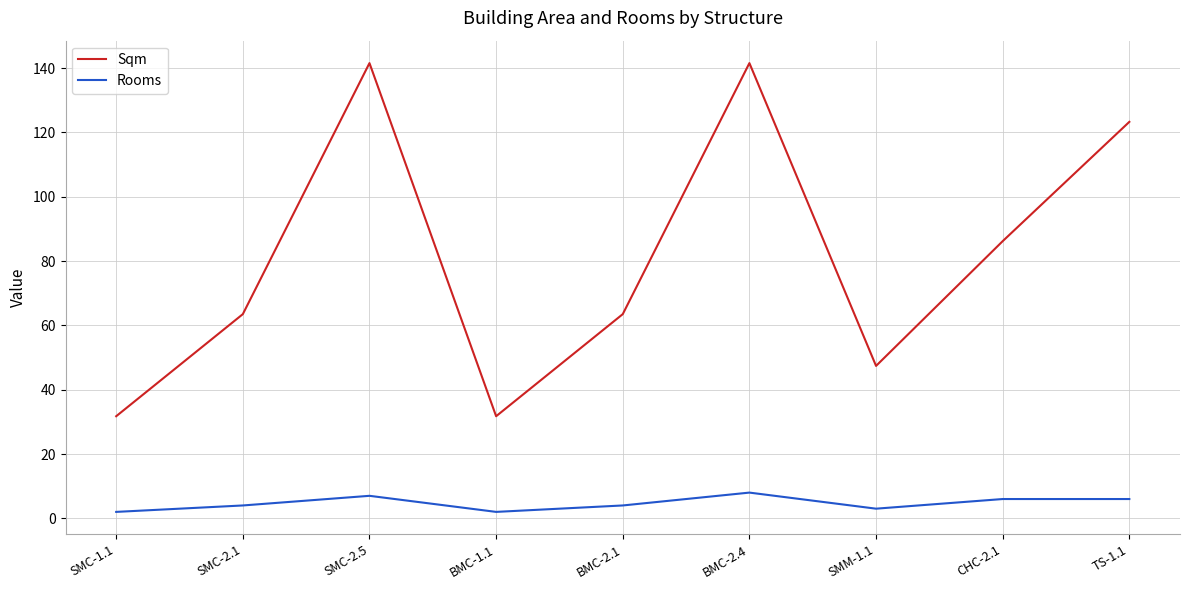

Is it true that Rooms equals 4.0 at SMC-2.1?

True